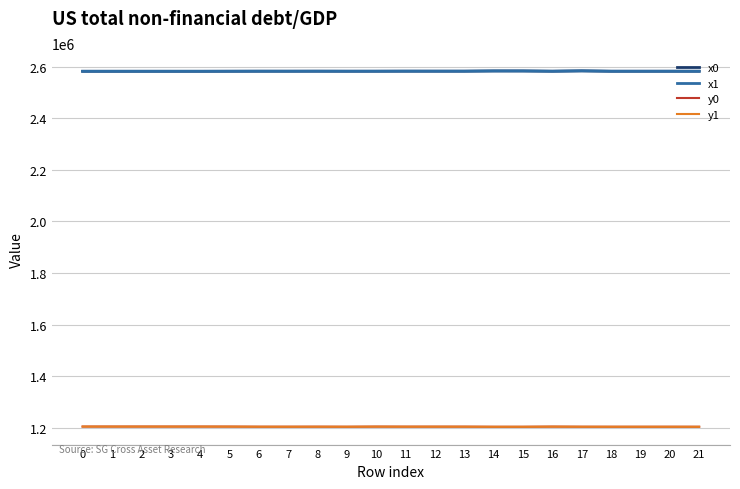

What are all the series names shown in the legend?

x0, x1, y0, y1